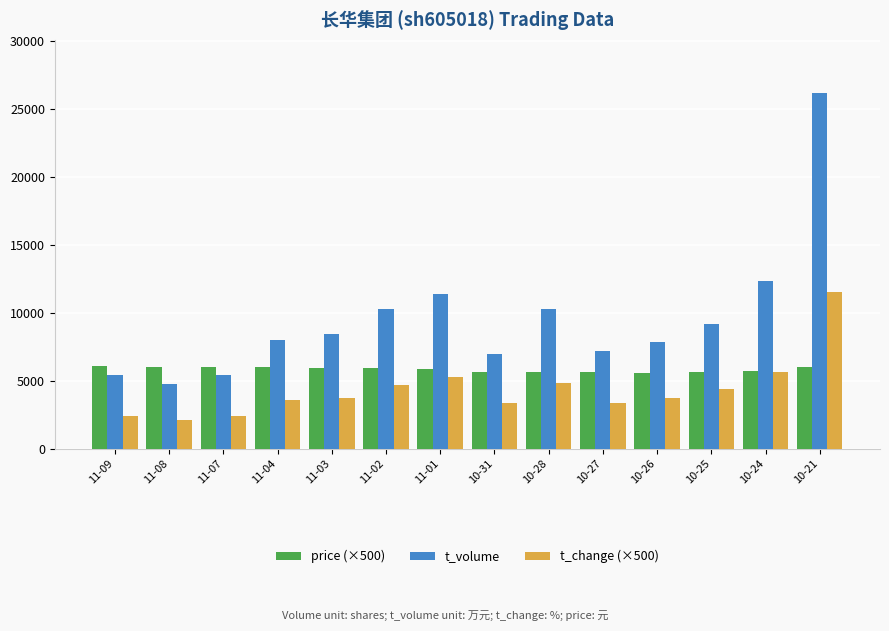

How many data points does each series have?

14